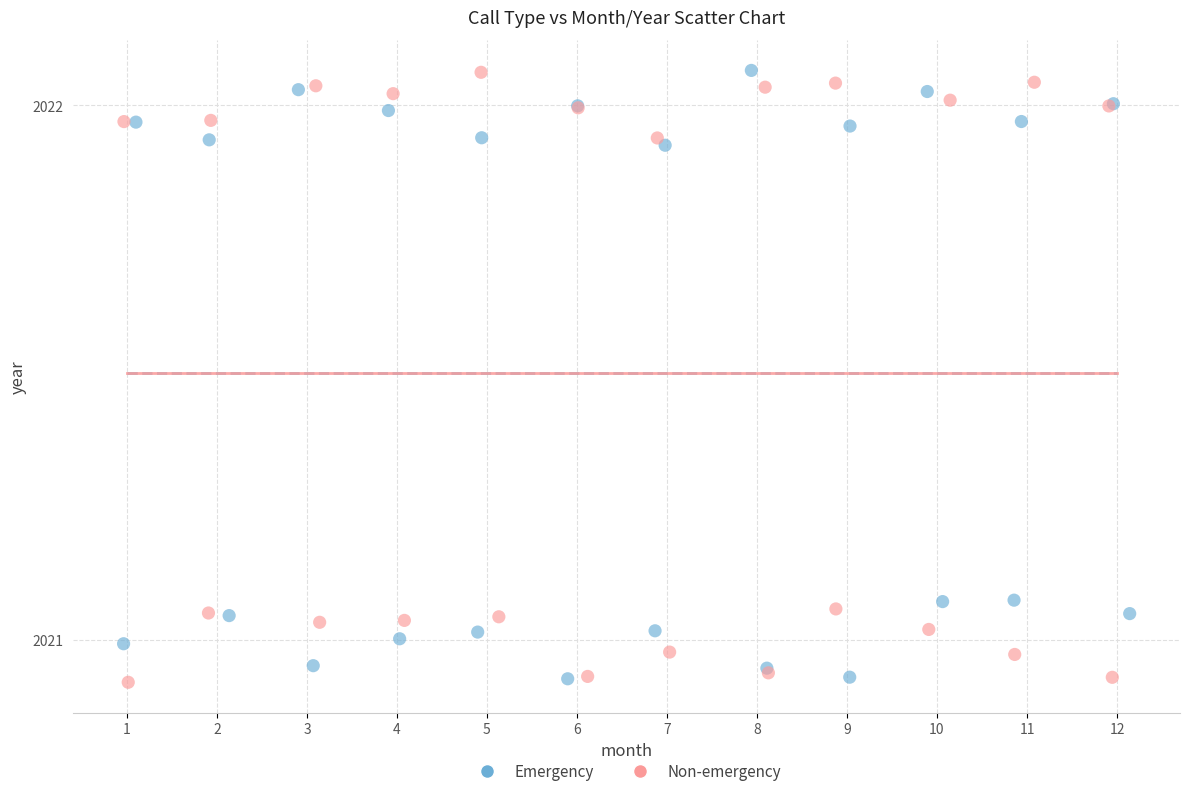

What are all the series names shown in the legend?

Emergency, Non-emergency